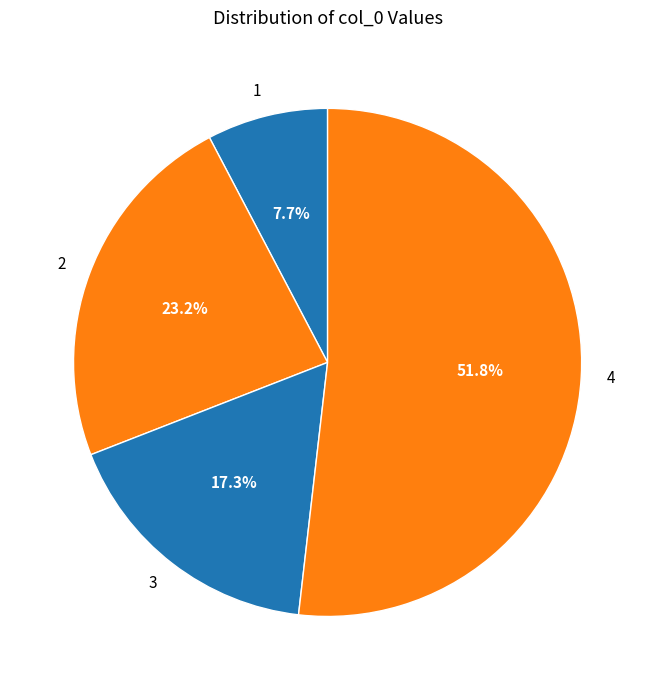

To the nearest percent, what portion does 4 represent?

52%